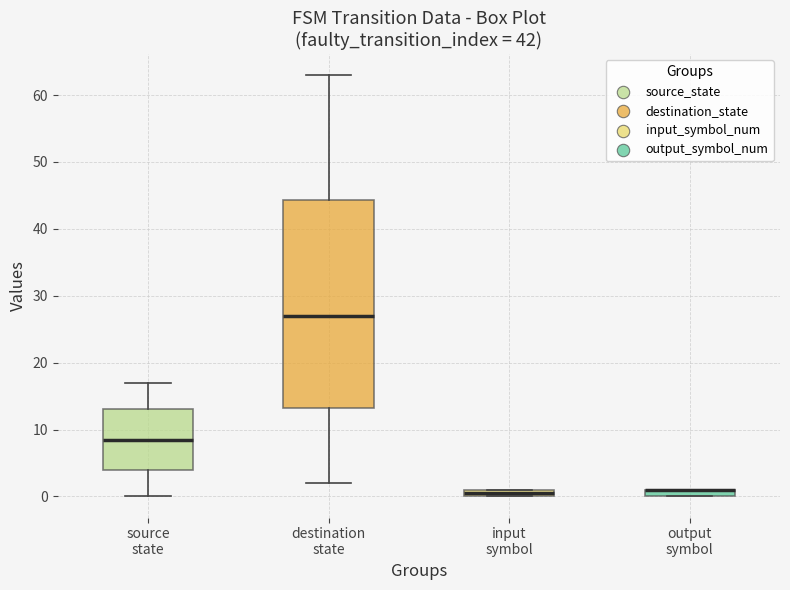

Which box is the tallest, from its lower edge to its upper edge?

destination state